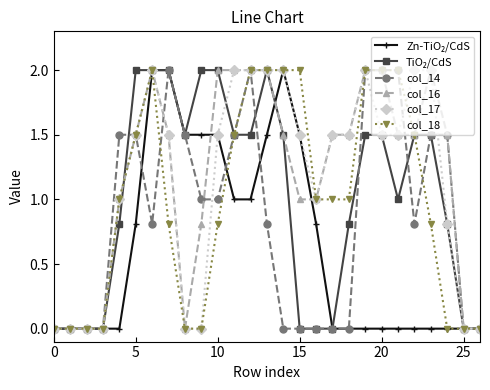

What is the value of the col_16 point at the 21st from the left?

2.0